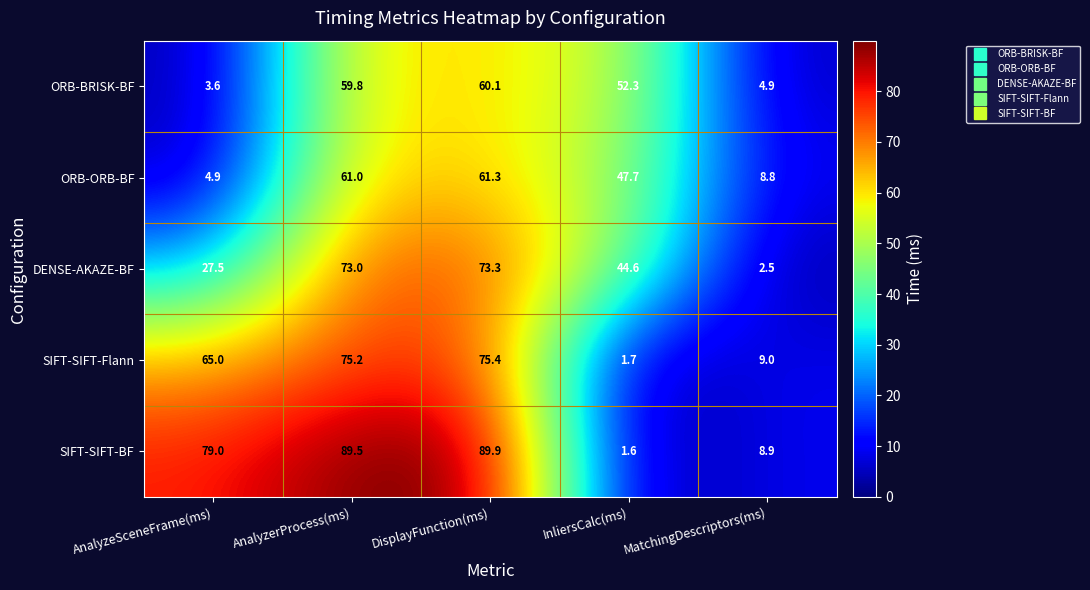

Which series changed the most between DisplayFunction(ms) and MatchingDescriptors(ms)?

SIFT-SIFT-BF